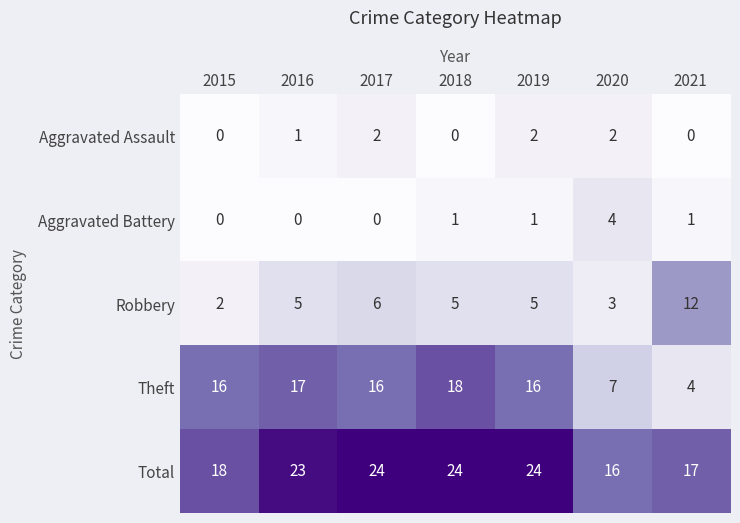

What is the spread (max minus min) of values at 2018?

24